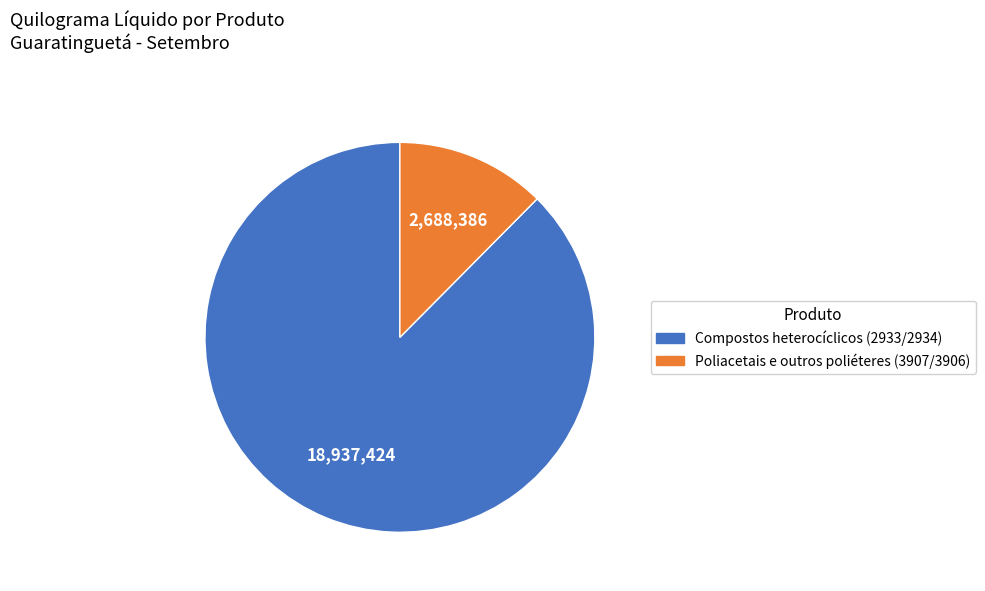

Which category has the biggest portion of the pie?

Compostos heterocíclicos (2933/2934)